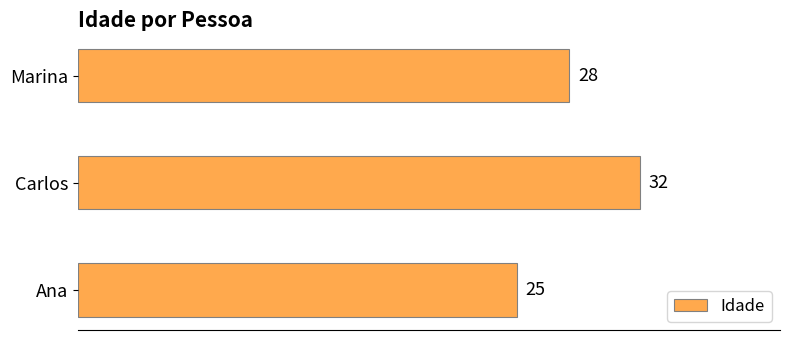

Reading bottom to top, transcribe all the data shown in this chart.

Ana=25	Carlos=32	Marina=28